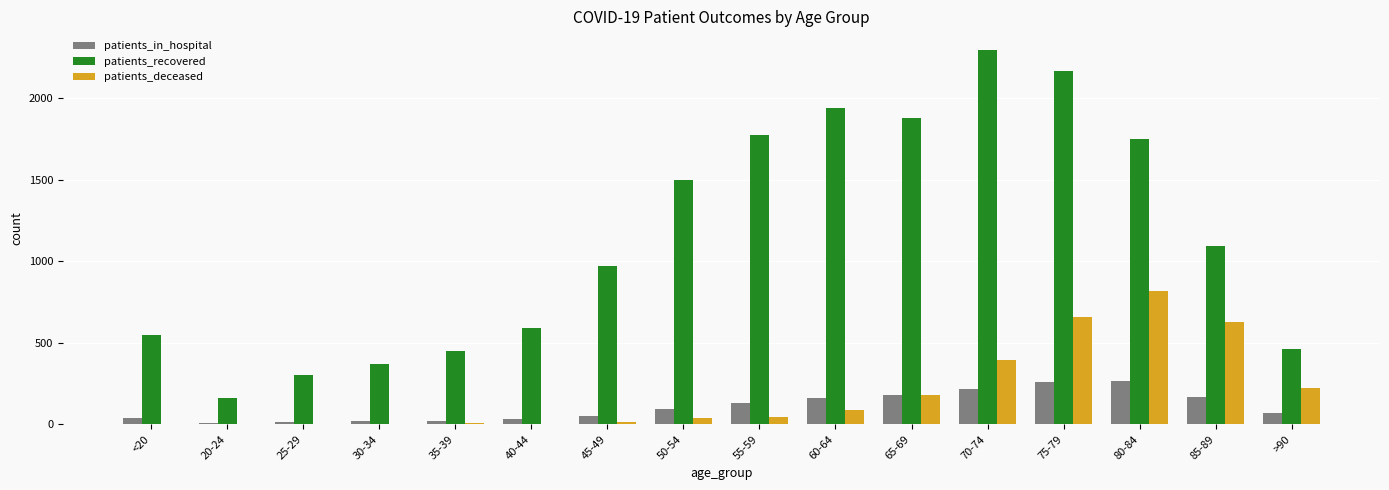

What is the greatest value displayed?

2295